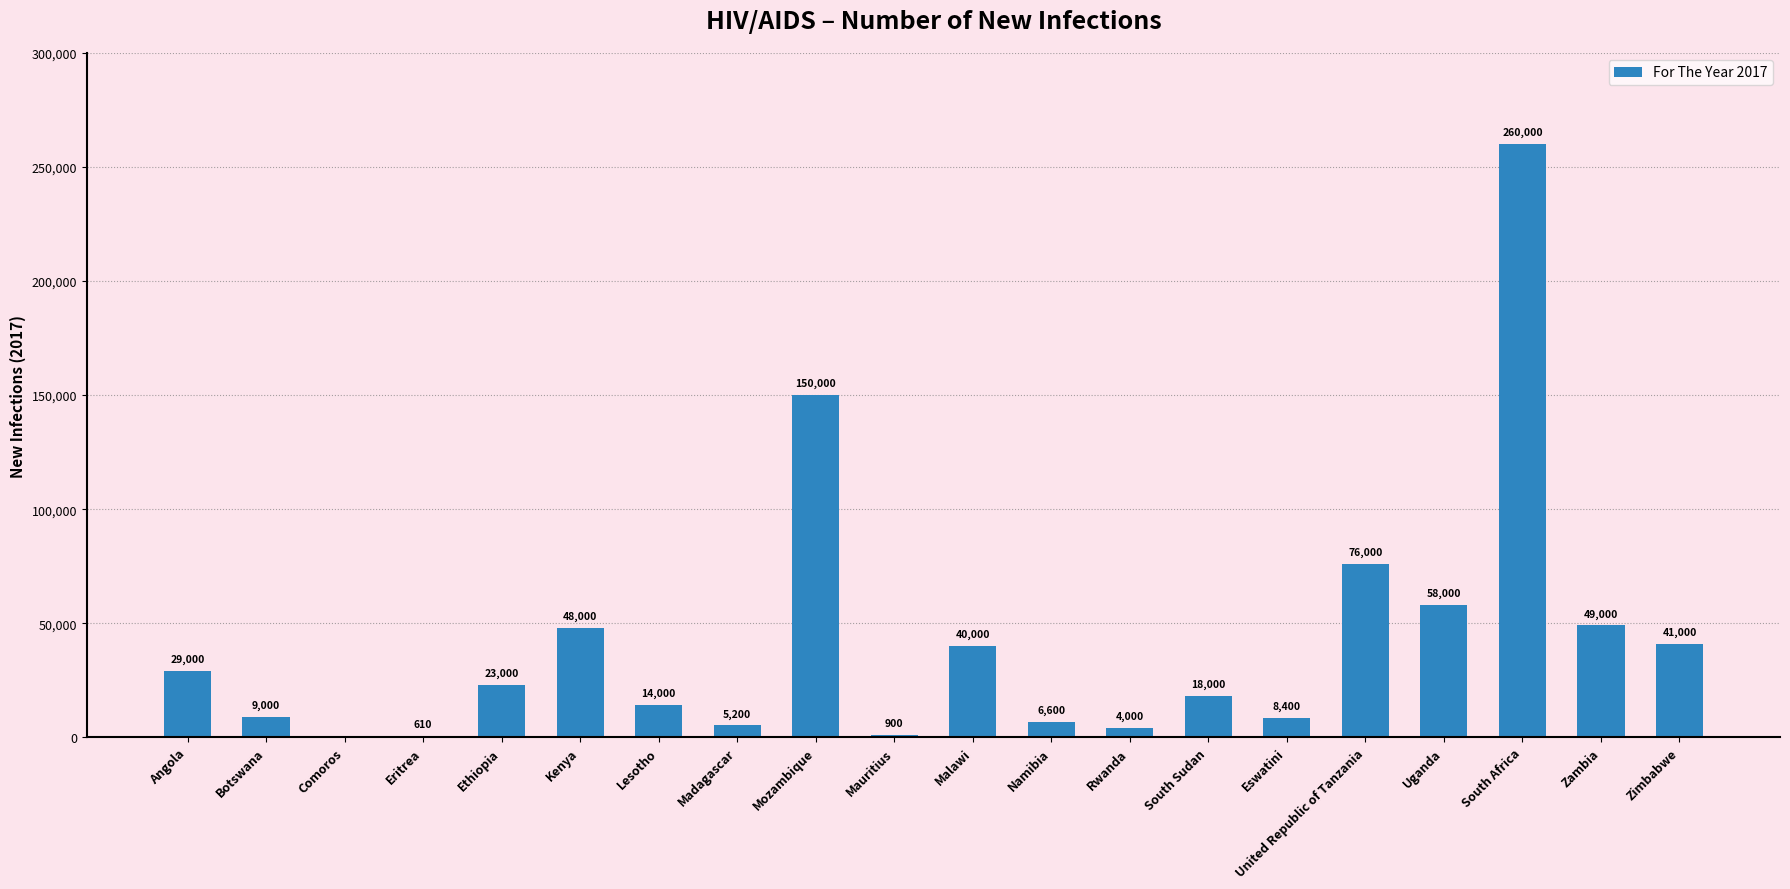

The value at Mauritius is 900. True or false?

True